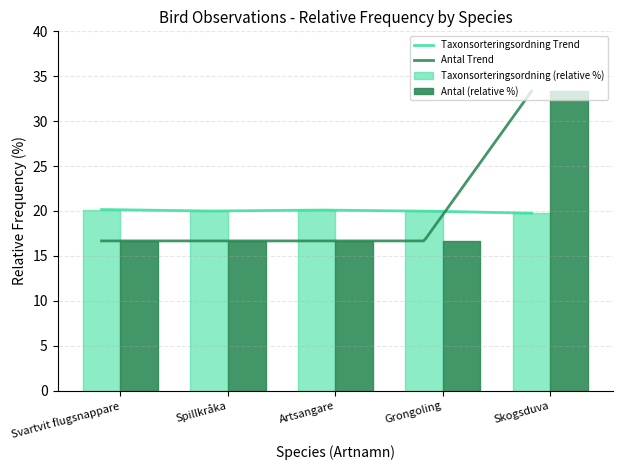

The Antal (relative %) series shows 5.4 at Svartvit flugsnappare. True or false?

False